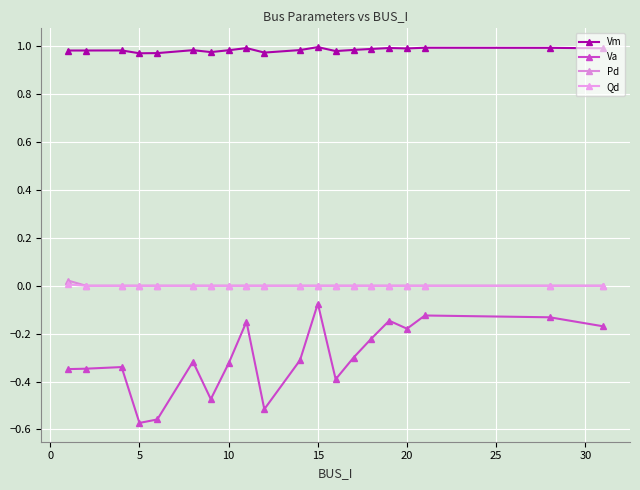

True or false: Pd and Va cross at least once.

False